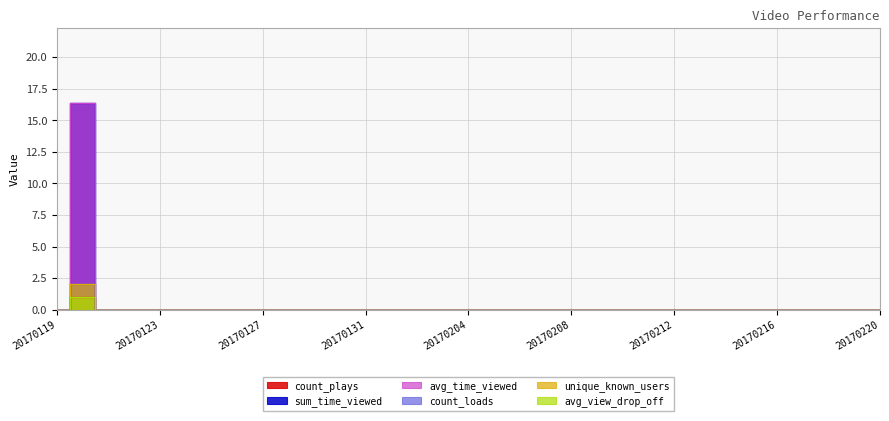

How many positive values does the sum_time_viewed series have?

1